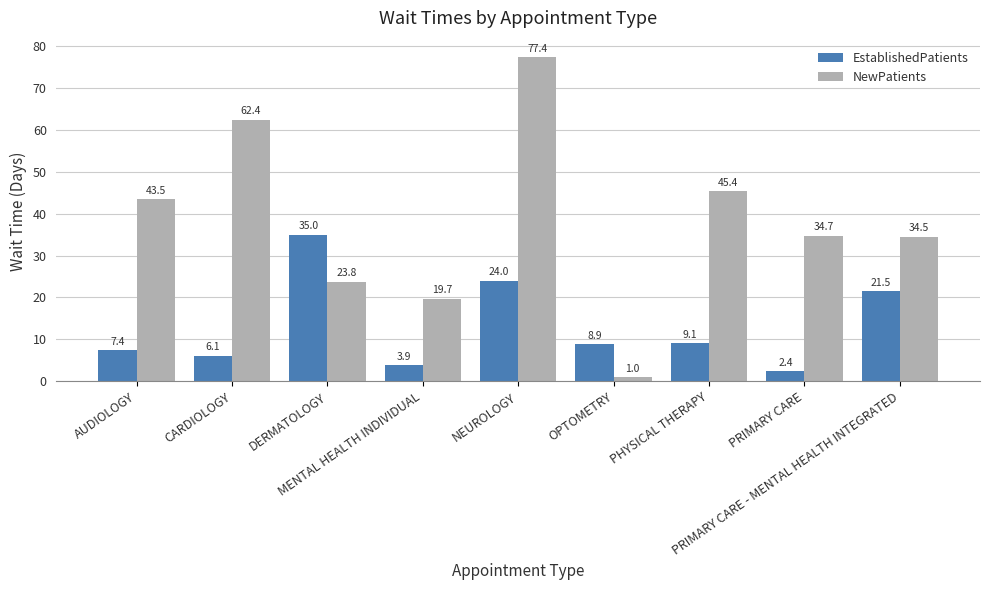

At MENTAL HEALTH INDIVIDUAL, list the series in order from largest to smallest.

NewPatients, EstablishedPatients